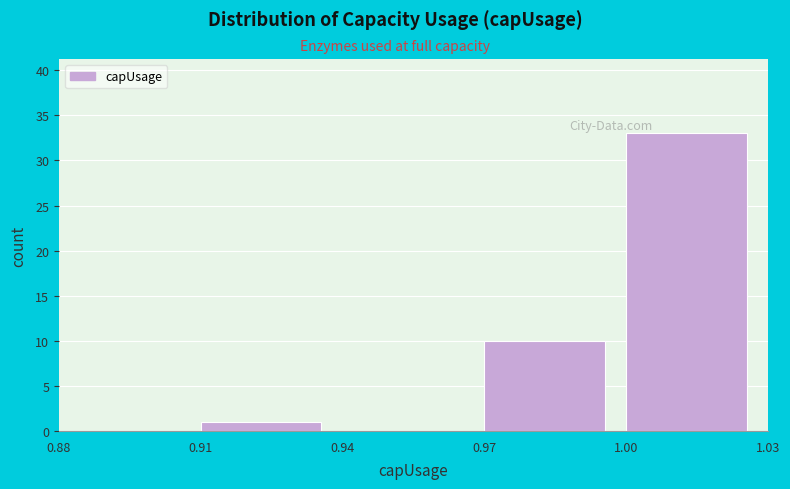

Reading left to right, list every bar in this chart as the range it spans on the x-axis followed by its height. The values are not printed on the chart, so give them approximately, as read against the axis.

0.88 to 0.91: 0
0.91 to 0.94: 1
0.94 to 0.97: 0
0.97 to 1.00: 10
1.00 to 1.03: 33